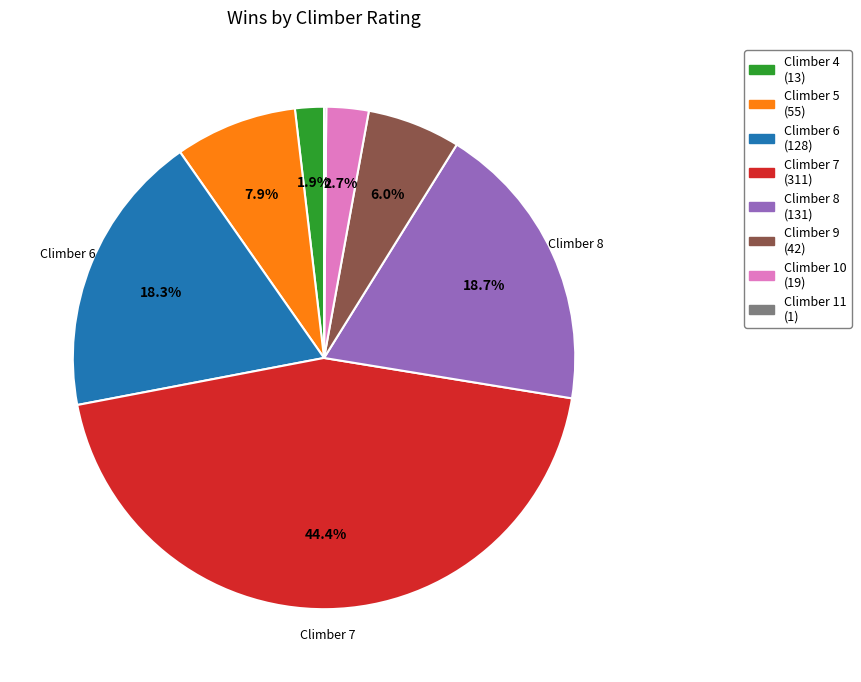

Which slice is the largest?

Climber 7 (311)